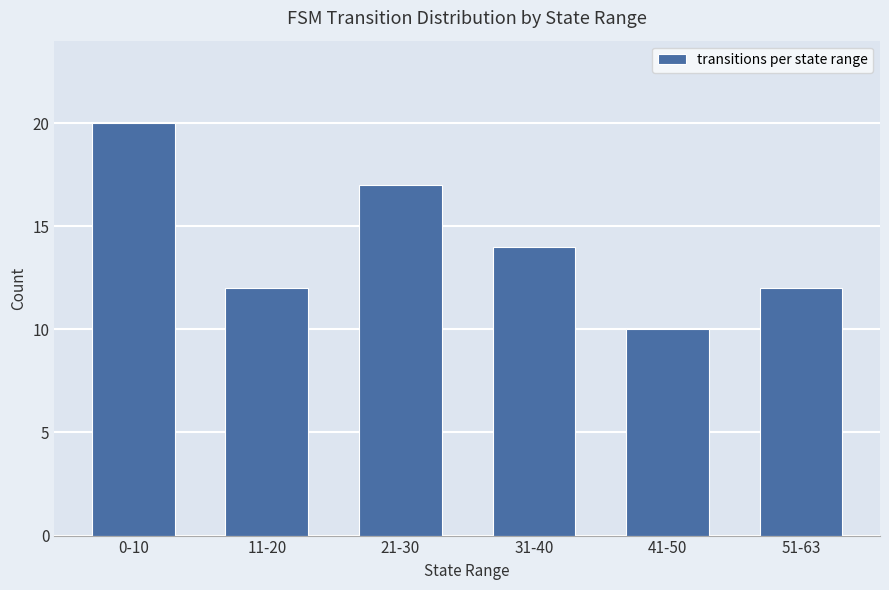

Reading left to right, what are all the values shown in this chart?

20	12	17	14	10	12